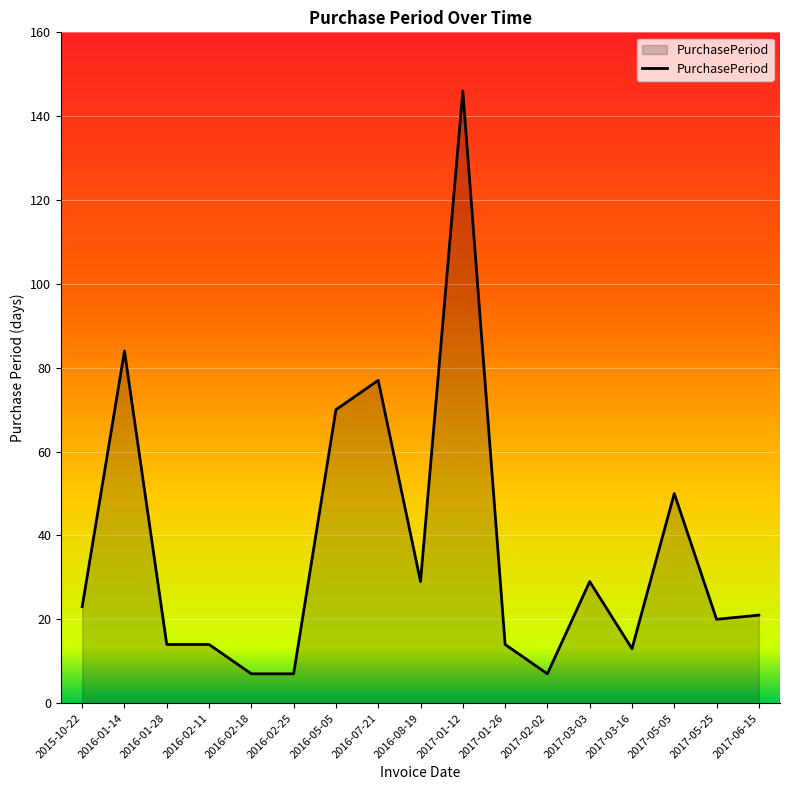

What is the average value?

37